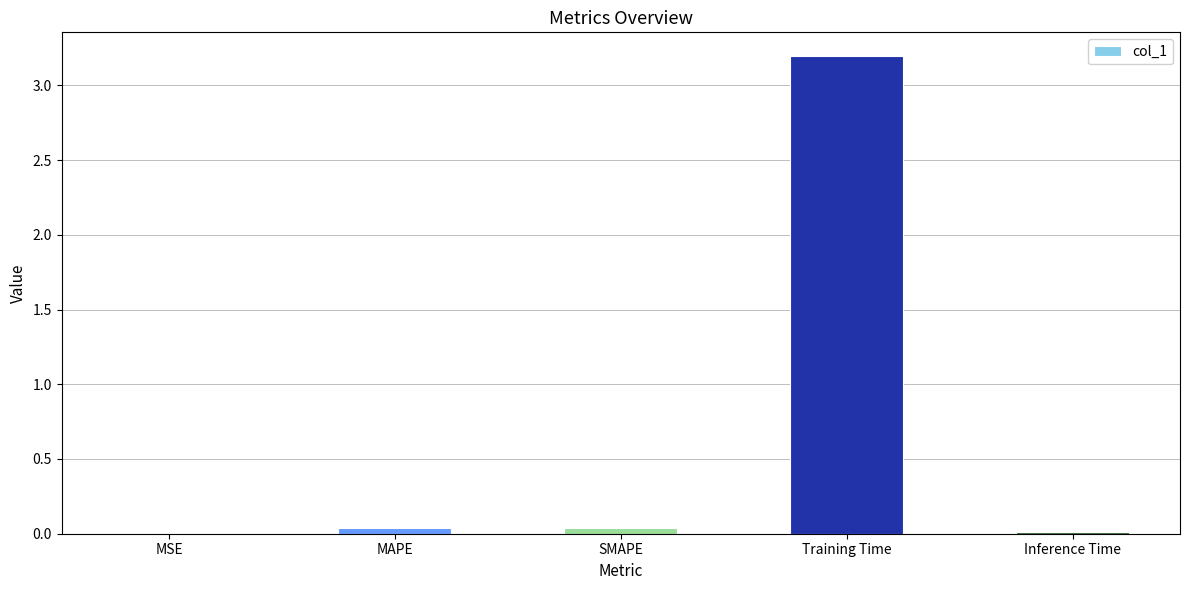

What value does the data have at Training Time?

3.2